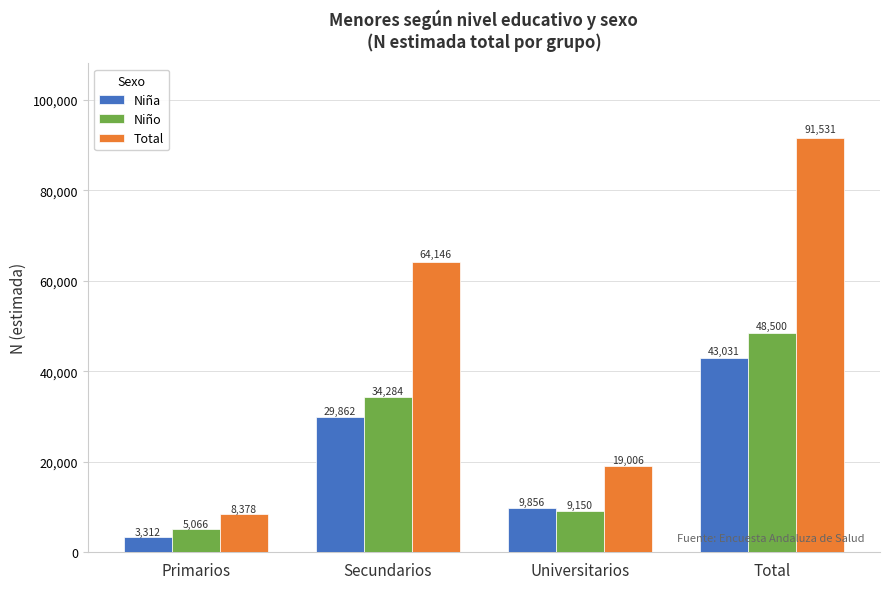

Which series changed the most between Primarios and Universitarios?

Total